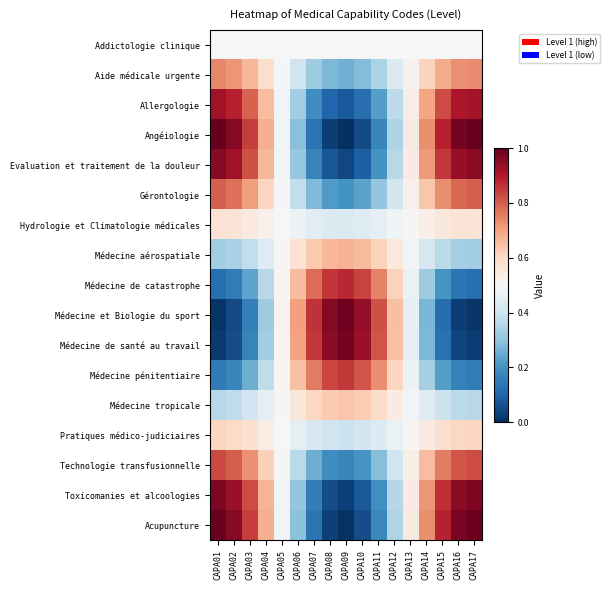

Reading left to right, transcribe all the data shown in this chart.

Addictologie clinique: CAPA01=0.5	CAPA02=0.5	CAPA03=0.5	CAPA04=0.5	CAPA05=0.5	CAPA06=0.5	CAPA07=0.5	CAPA08=0.5	CAPA09=0.5	CAPA10=0.5	CAPA11=0.5	CAPA12=0.5	CAPA13=0.5	CAPA14=0.5	CAPA15=0.5	CAPA16=0.5	CAPA17=0.5
Aide médicale urgente: CAPA01=0.7	CAPA02=0.7	CAPA03=0.7	CAPA04=0.6	CAPA05=0.5	CAPA06=0.4	CAPA07=0.3	CAPA08=0.3	CAPA09=0.3	CAPA10=0.3	CAPA11=0.3	CAPA12=0.4	CAPA13=0.5	CAPA14=0.6	CAPA15=0.7	CAPA16=0.7	CAPA17=0.7
Allergologie: CAPA01=0.9	CAPA02=0.9	CAPA03=0.8	CAPA04=0.7	CAPA05=0.5	CAPA06=0.3	CAPA07=0.2	CAPA08=0.1	CAPA09=0.1	CAPA10=0.1	CAPA11=0.2	CAPA12=0.4	CAPA13=0.5	CAPA14=0.7	CAPA15=0.8	CAPA16=0.9	CAPA17=0.9
Angéiologie: CAPA01=1.0	CAPA02=1.0	CAPA03=0.8	CAPA04=0.7	CAPA05=0.5	CAPA06=0.3	CAPA07=0.1	CAPA08=0.0	CAPA09=0.0	CAPA10=0.1	CAPA11=0.2	CAPA12=0.3	CAPA13=0.5	CAPA14=0.7	CAPA15=0.9	CAPA16=1.0	CAPA17=1.0
Evaluation et traitement de la douleur: CAPA01=1.0	CAPA02=0.9	CAPA03=0.8	CAPA04=0.7	CAPA05=0.5	CAPA06=0.3	CAPA07=0.2	CAPA08=0.1	CAPA09=0.0	CAPA10=0.1	CAPA11=0.2	CAPA12=0.4	CAPA13=0.5	CAPA14=0.7	CAPA15=0.9	CAPA16=0.9	CAPA17=1.0
Gérontologie: CAPA01=0.8	CAPA02=0.8	CAPA03=0.7	CAPA04=0.6	CAPA05=0.5	CAPA06=0.4	CAPA07=0.3	CAPA08=0.2	CAPA09=0.2	CAPA10=0.2	CAPA11=0.3	CAPA12=0.4	CAPA13=0.5	CAPA14=0.6	CAPA15=0.7	CAPA16=0.8	CAPA17=0.8
Hydrologie et Climatologie médicales: CAPA01=0.6	CAPA02=0.6	CAPA03=0.5	CAPA04=0.5	CAPA05=0.5	CAPA06=0.5	CAPA07=0.4	CAPA08=0.4	CAPA09=0.4	CAPA10=0.4	CAPA11=0.5	CAPA12=0.5	CAPA13=0.5	CAPA14=0.5	CAPA15=0.6	CAPA16=0.6	CAPA17=0.6
Médecine aérospatiale: CAPA01=0.3	CAPA02=0.3	CAPA03=0.4	CAPA04=0.4	CAPA05=0.5	CAPA06=0.6	CAPA07=0.6	CAPA08=0.7	CAPA09=0.7	CAPA10=0.7	CAPA11=0.6	CAPA12=0.6	CAPA13=0.5	CAPA14=0.4	CAPA15=0.4	CAPA16=0.3	CAPA17=0.3
Médecine de catastrophe: CAPA01=0.1	CAPA02=0.2	CAPA03=0.2	CAPA04=0.4	CAPA05=0.5	CAPA06=0.7	CAPA07=0.8	CAPA08=0.9	CAPA09=0.9	CAPA10=0.8	CAPA11=0.7	CAPA12=0.6	CAPA13=0.5	CAPA14=0.3	CAPA15=0.2	CAPA16=0.1	CAPA17=0.1
Médecine et Biologie du sport: CAPA01=0.0	CAPA02=0.0	CAPA03=0.2	CAPA04=0.3	CAPA05=0.5	CAPA06=0.7	CAPA07=0.9	CAPA08=1.0	CAPA09=1.0	CAPA10=0.9	CAPA11=0.8	CAPA12=0.7	CAPA13=0.5	CAPA14=0.3	CAPA15=0.1	CAPA16=0.0	CAPA17=0.0
Médecine de santé au travail: CAPA01=0.0	CAPA02=0.1	CAPA03=0.2	CAPA04=0.3	CAPA05=0.5	CAPA06=0.7	CAPA07=0.9	CAPA08=1.0	CAPA09=1.0	CAPA10=0.9	CAPA11=0.8	CAPA12=0.6	CAPA13=0.5	CAPA14=0.3	CAPA15=0.1	CAPA16=0.0	CAPA17=0.0
Médecine pénitentiaire: CAPA01=0.1	CAPA02=0.2	CAPA03=0.3	CAPA04=0.4	CAPA05=0.5	CAPA06=0.6	CAPA07=0.8	CAPA08=0.8	CAPA09=0.9	CAPA10=0.8	CAPA11=0.7	CAPA12=0.6	CAPA13=0.5	CAPA14=0.3	CAPA15=0.2	CAPA16=0.2	CAPA17=0.1
Médecine tropicale: CAPA01=0.4	CAPA02=0.4	CAPA03=0.4	CAPA04=0.4	CAPA05=0.5	CAPA06=0.6	CAPA07=0.6	CAPA08=0.6	CAPA09=0.6	CAPA10=0.6	CAPA11=0.6	CAPA12=0.5	CAPA13=0.5	CAPA14=0.4	CAPA15=0.4	CAPA16=0.4	CAPA17=0.4
Pratiques médico-judiciaires: CAPA01=0.6	CAPA02=0.6	CAPA03=0.6	CAPA04=0.5	CAPA05=0.5	CAPA06=0.5	CAPA07=0.4	CAPA08=0.4	CAPA09=0.4	CAPA10=0.4	CAPA11=0.4	CAPA12=0.5	CAPA13=0.5	CAPA14=0.6	CAPA15=0.6	CAPA16=0.6	CAPA17=0.6
Technologie transfusionnelle: CAPA01=0.8	CAPA02=0.8	CAPA03=0.7	CAPA04=0.6	CAPA05=0.5	CAPA06=0.4	CAPA07=0.3	CAPA08=0.2	CAPA09=0.2	CAPA10=0.2	CAPA11=0.3	CAPA12=0.4	CAPA13=0.5	CAPA14=0.7	CAPA15=0.8	CAPA16=0.8	CAPA17=0.8
Toxicomanies et alcoologies: CAPA01=1.0	CAPA02=0.9	CAPA03=0.8	CAPA04=0.7	CAPA05=0.5	CAPA06=0.3	CAPA07=0.2	CAPA08=0.1	CAPA09=0.0	CAPA10=0.1	CAPA11=0.2	CAPA12=0.4	CAPA13=0.5	CAPA14=0.7	CAPA15=0.9	CAPA16=1.0	CAPA17=1.0
Acupuncture: CAPA01=1.0	CAPA02=1.0	CAPA03=0.8	CAPA04=0.7	CAPA05=0.5	CAPA06=0.3	CAPA07=0.1	CAPA08=0.0	CAPA09=0.0	CAPA10=0.1	CAPA11=0.2	CAPA12=0.3	CAPA13=0.5	CAPA14=0.7	CAPA15=0.9	CAPA16=1.0	CAPA17=1.0